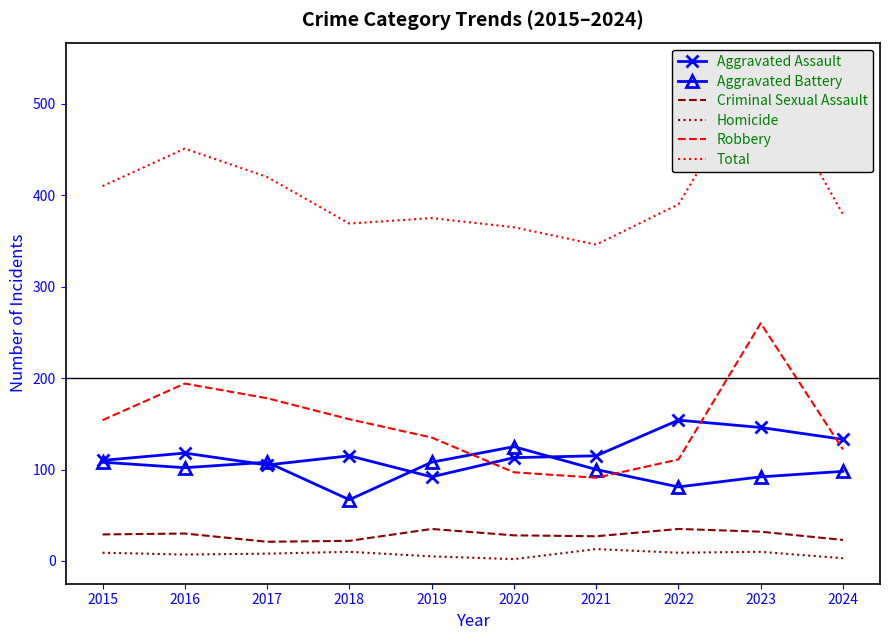

At which label does Aggravated Assault reach its minimum?

2019